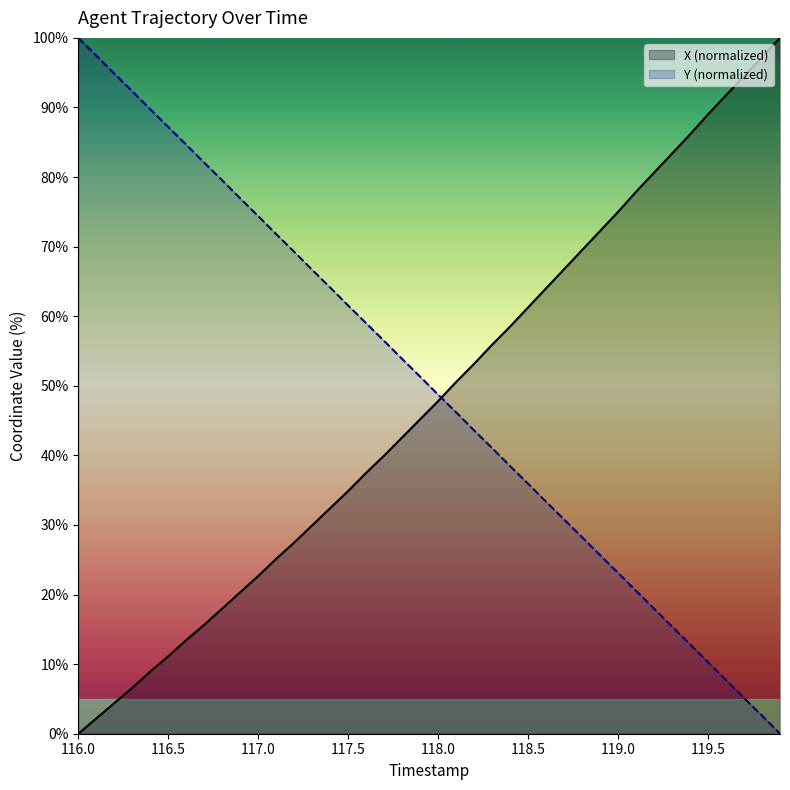

What is the difference between the second highest and second lowest values in the Y series?

94.9